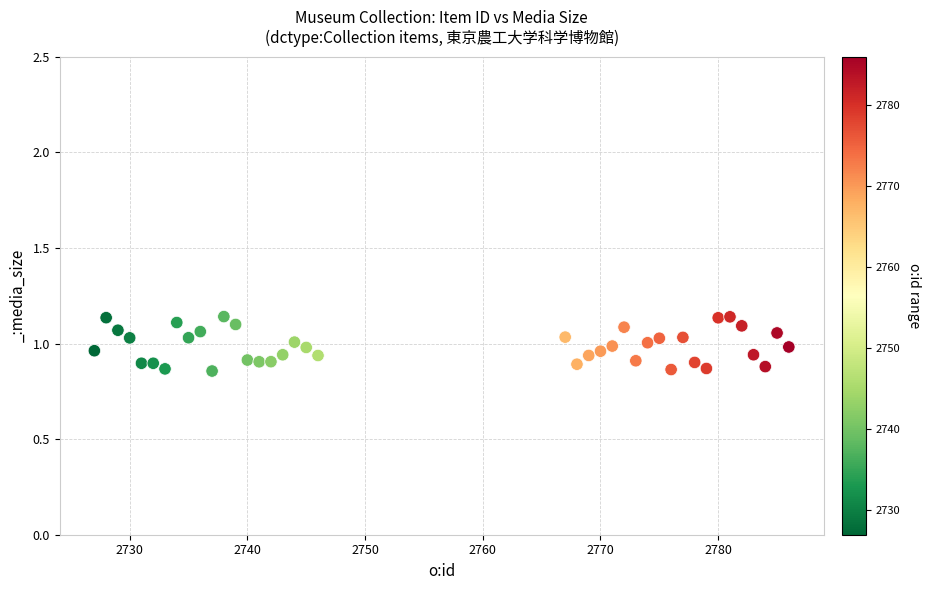

What is the range of X values (max minus min)?

59.0